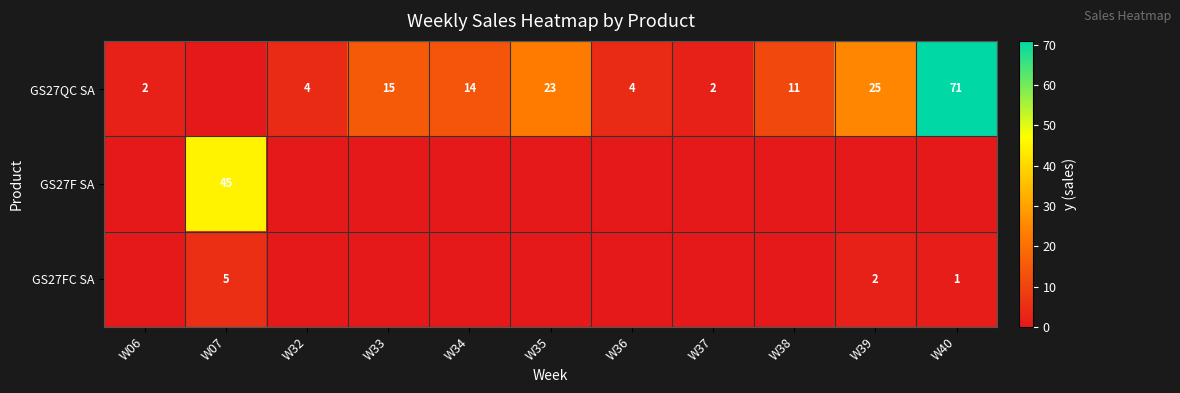

Is it true that GS27FC SA equals 5 at W07?

True